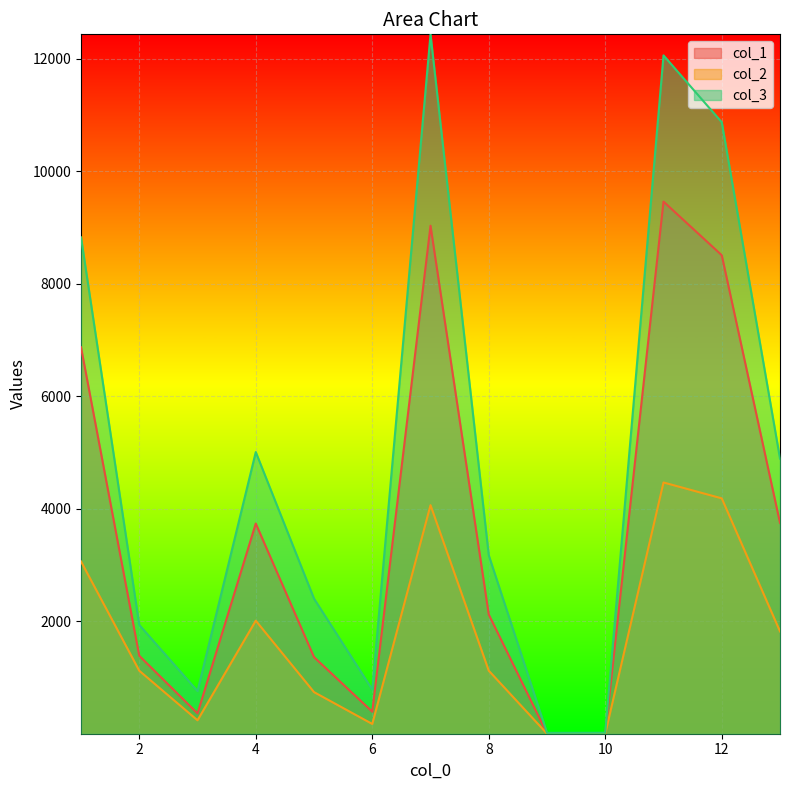

The col_1 series shows 14062.0 at 12. True or false?

False